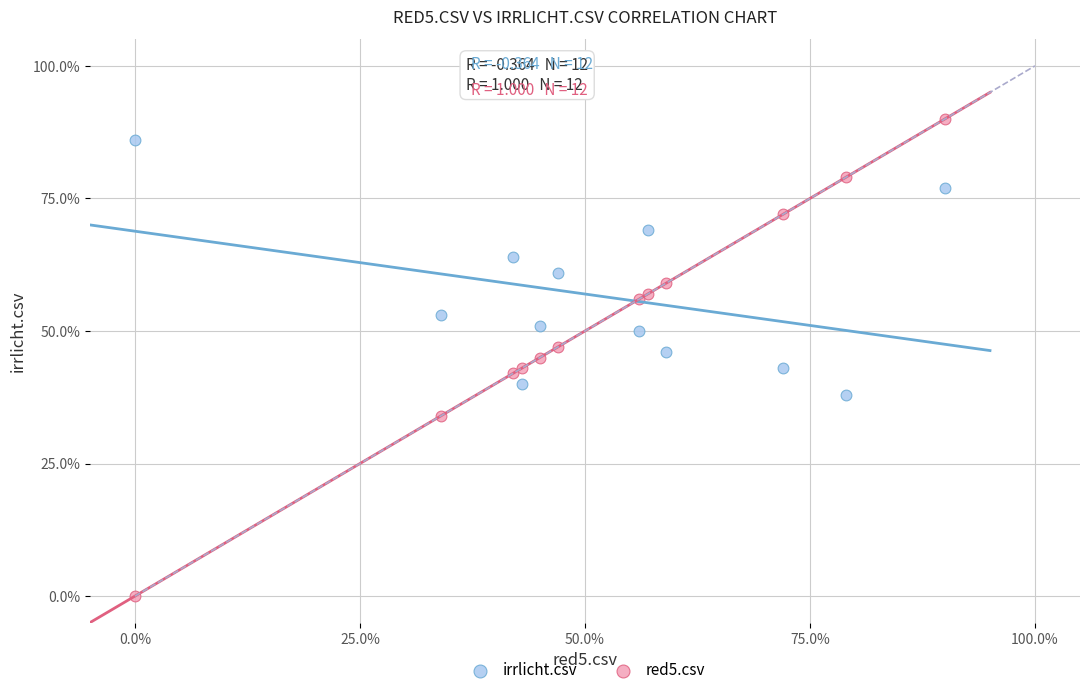

Which series has the largest Y range (max minus min)?

red5.csv